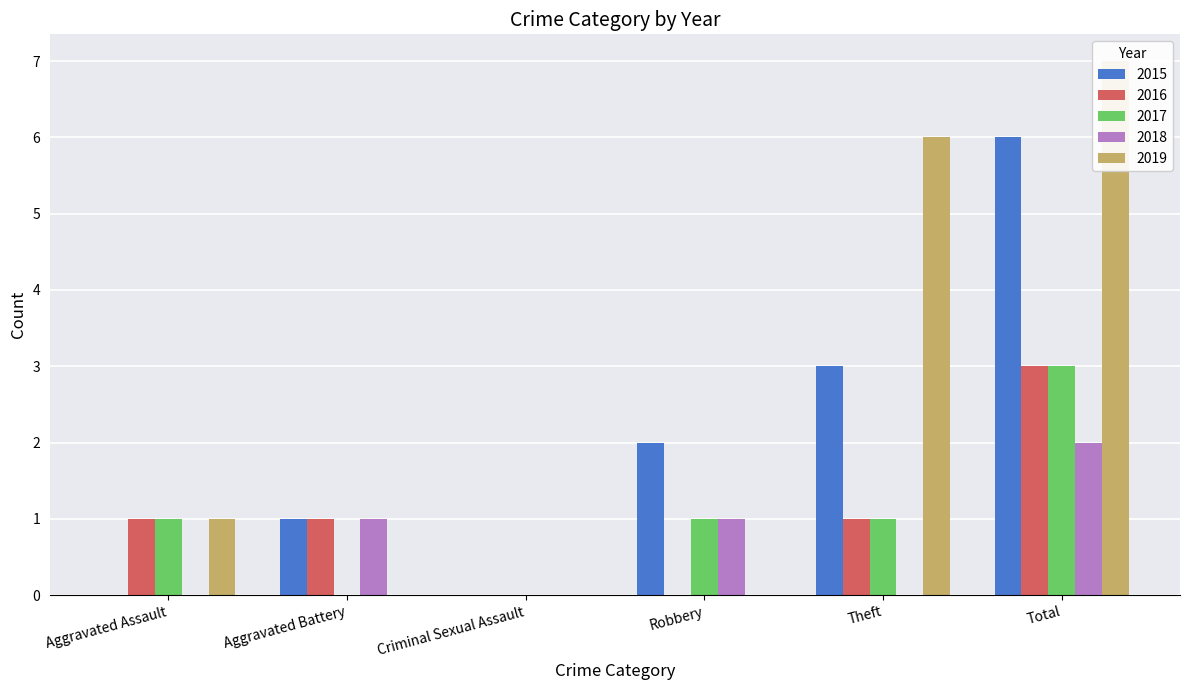

Is it true that 2016 equals 5 at Total?

False